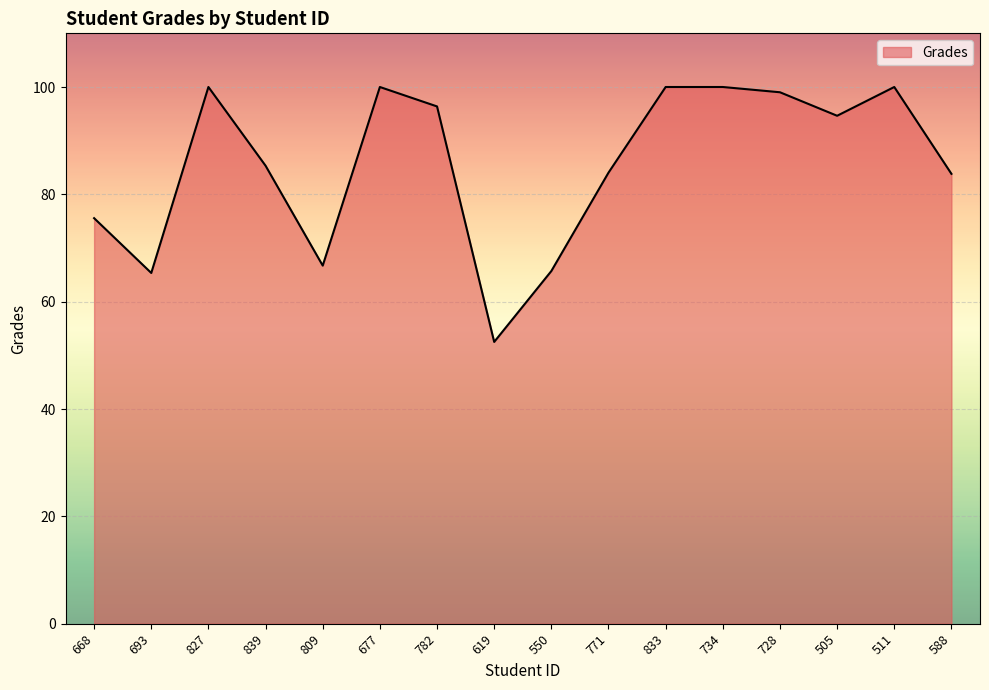

Which category has the lowest value across all series?

619